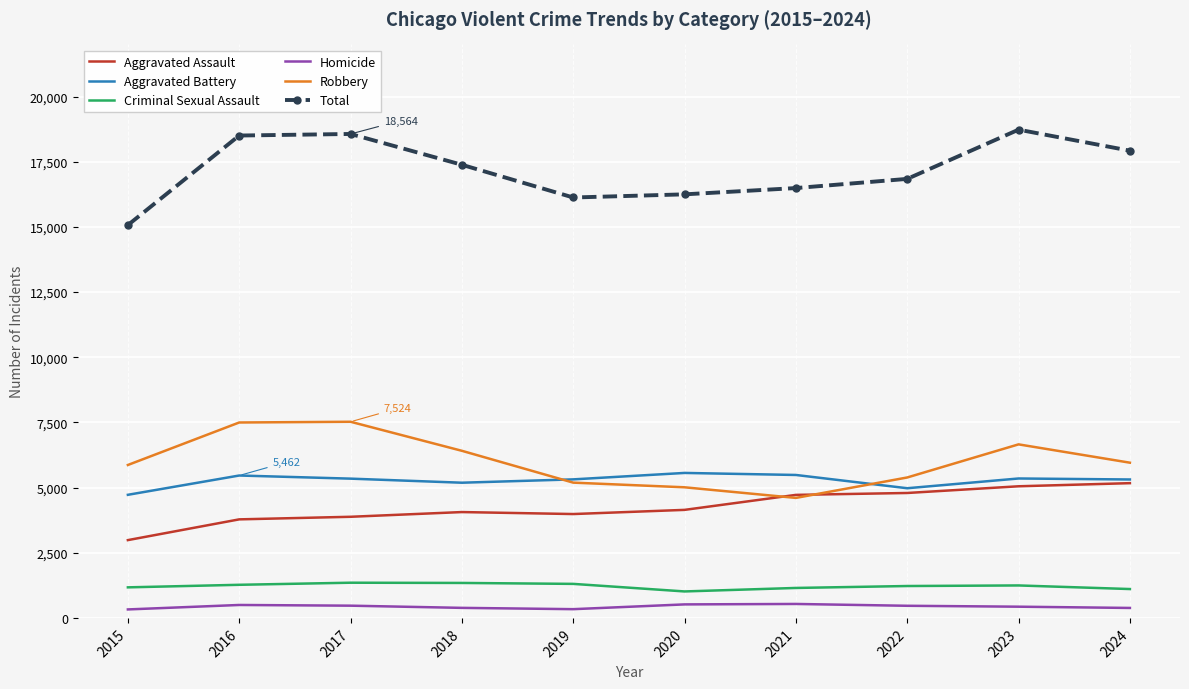

Rank the series at 2017 from highest to lowest value.

Total, Robbery, Aggravated Battery, Aggravated Assault, Criminal Sexual Assault, Homicide